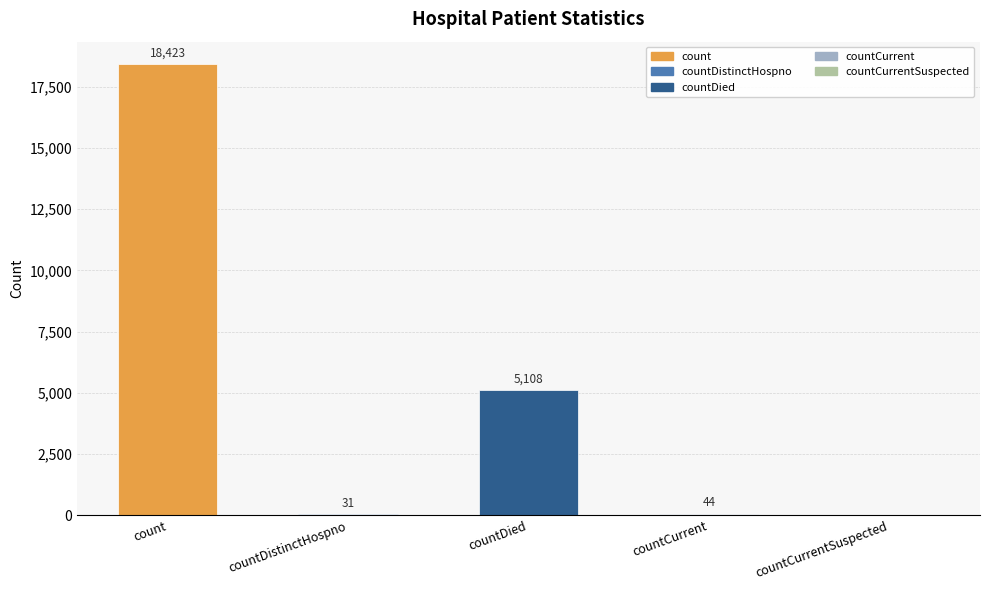

What is the greatest value displayed?

18423